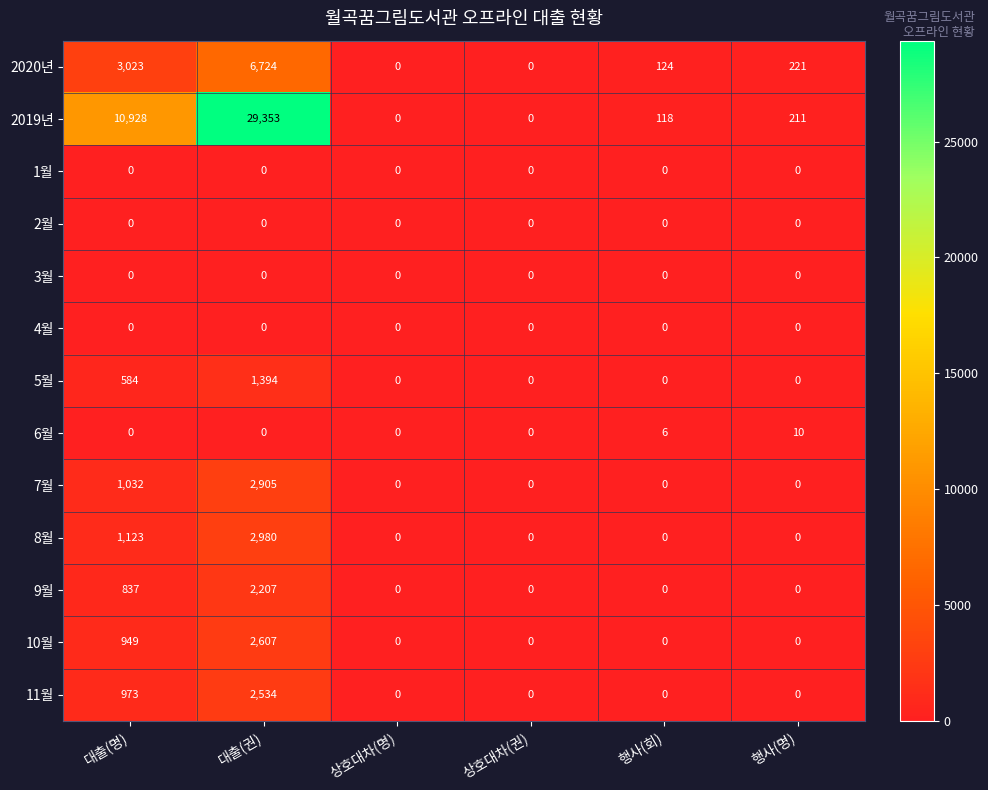

Between 대출(권) and 행사(회), which series saw the biggest shift?

2019년